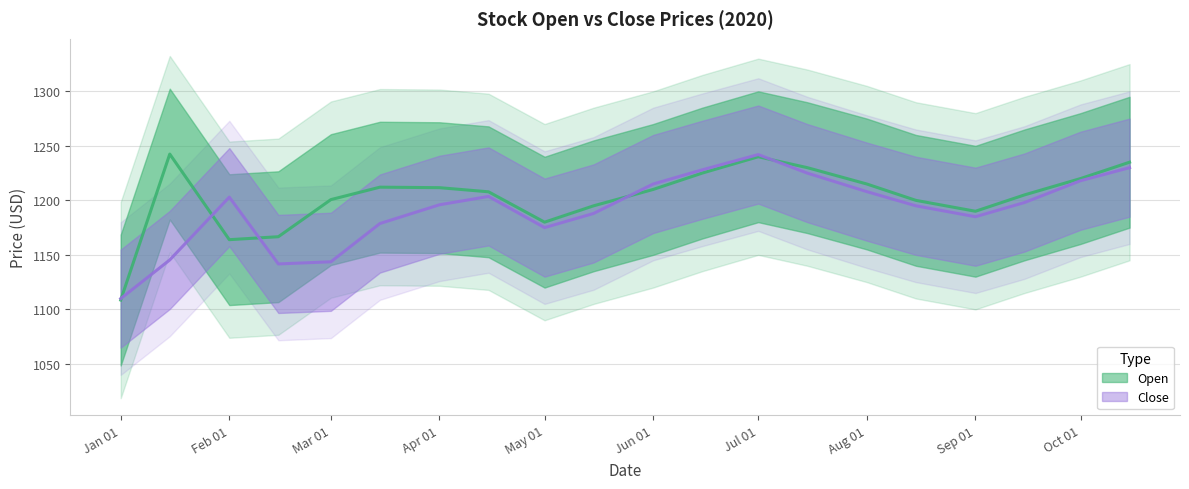

True or false: Open has a value of 1957.6 at May 01.

False